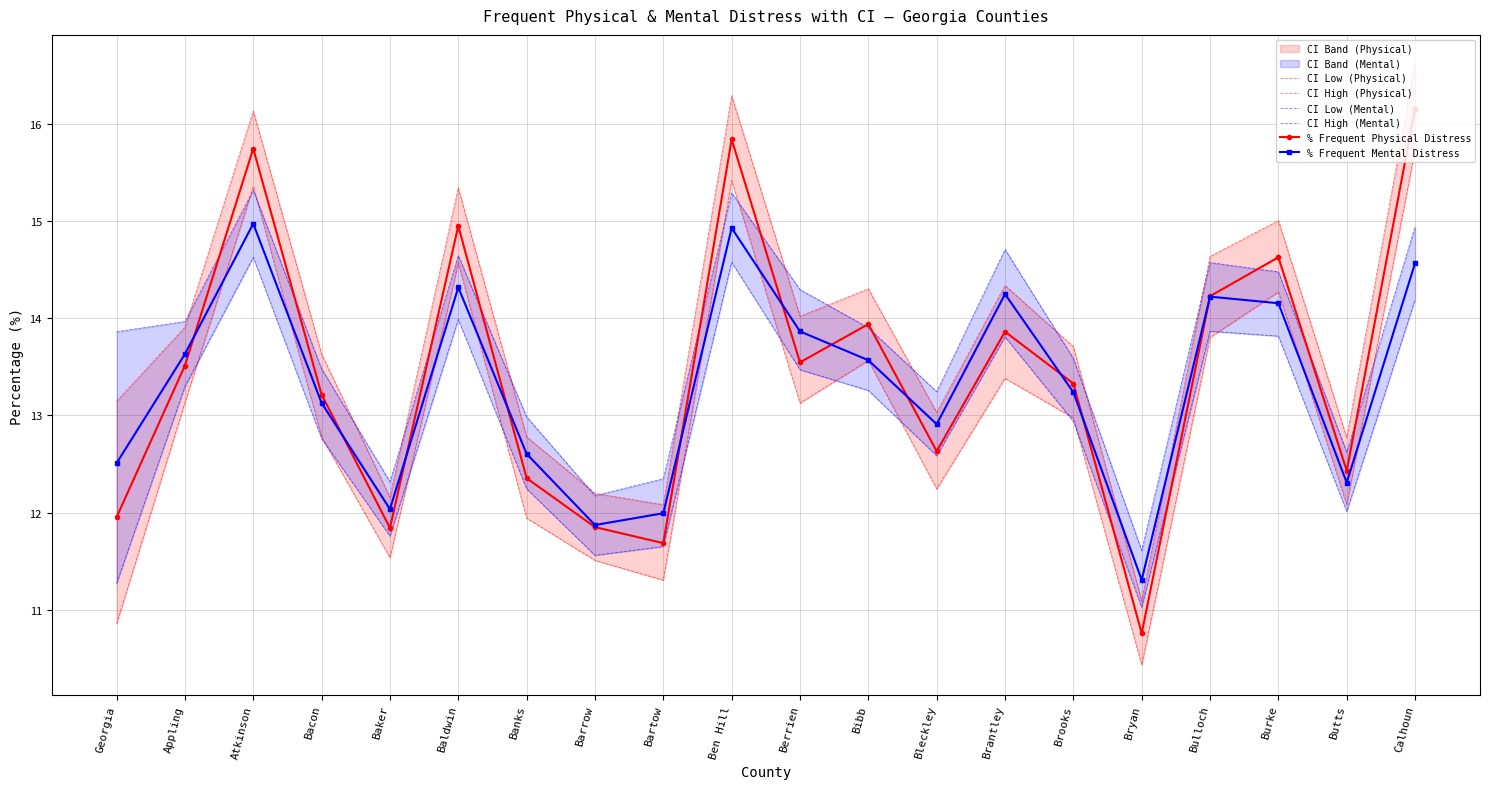

At how many categories does at least one series exceed 14?

9